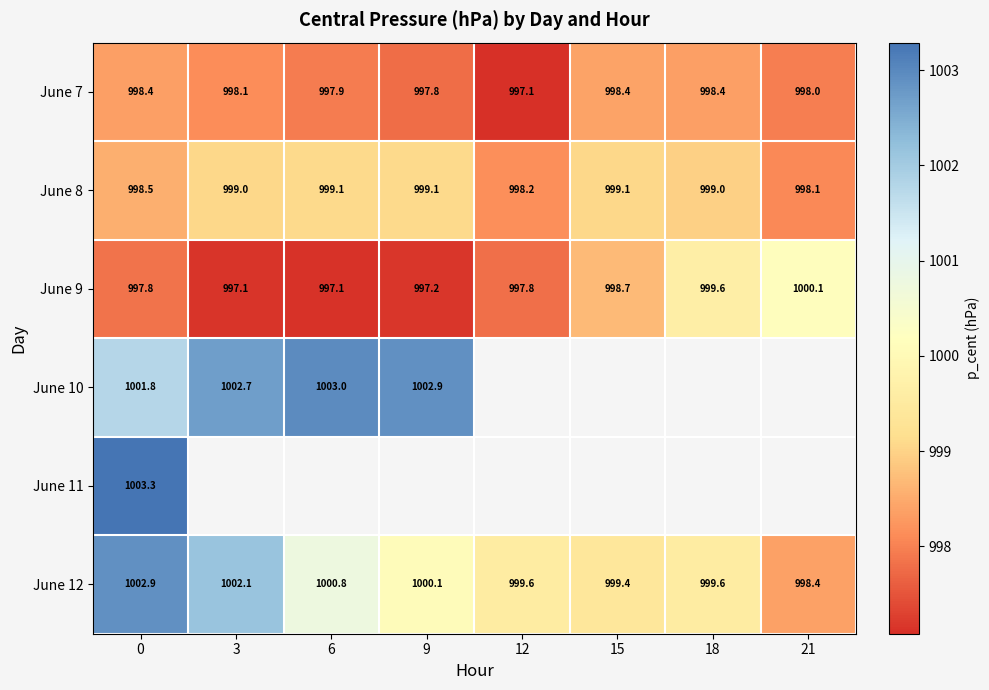

How many data points in June 7 are less than 998?

3